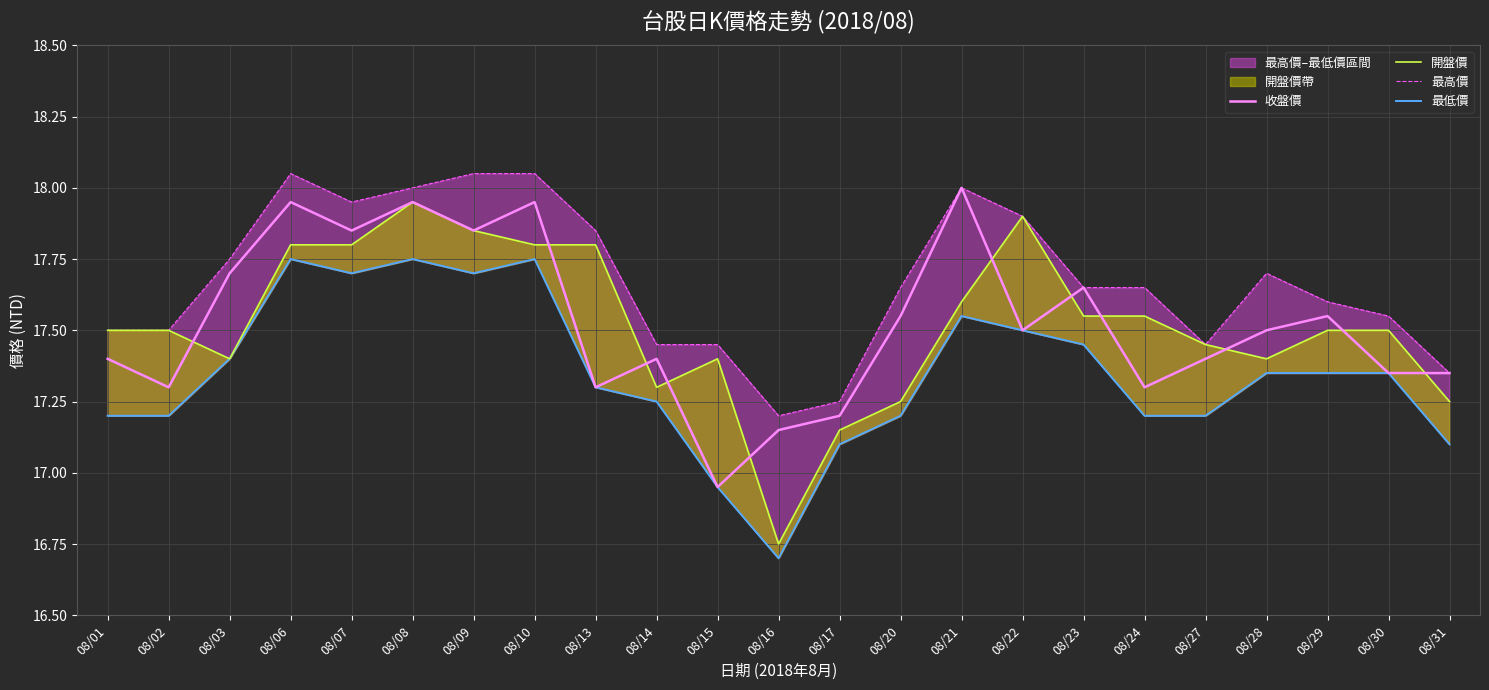

At which category is the sum across all series the highest?

08/08